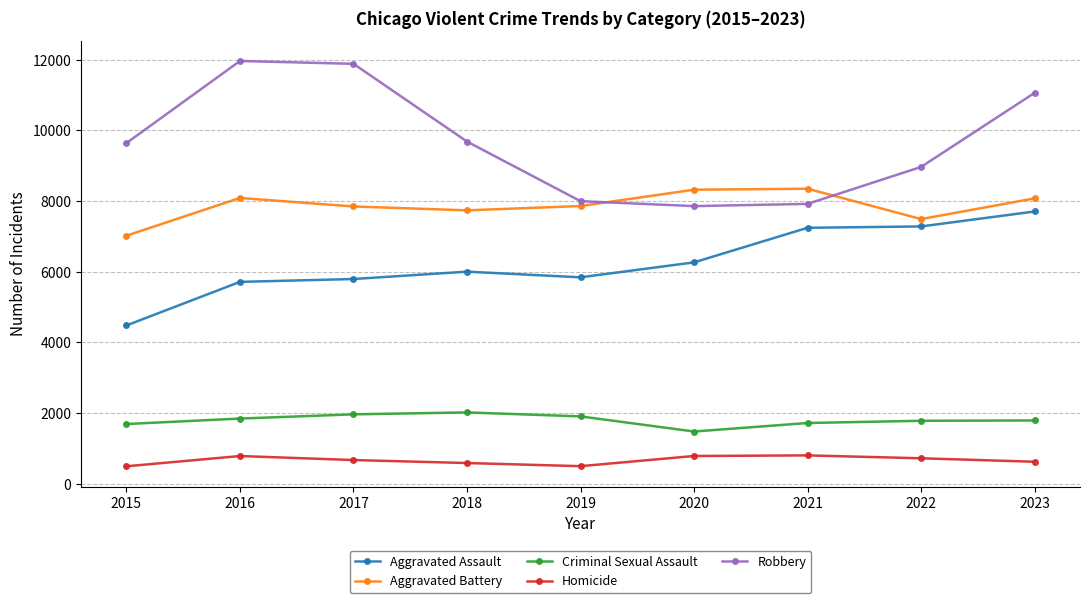

True or false: Homicide and Aggravated Battery cross at least once.

False